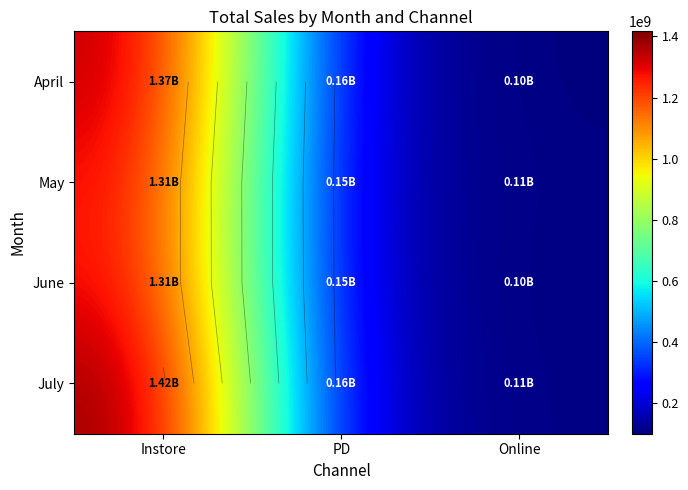

What is the average value of the July series?

560237272.5